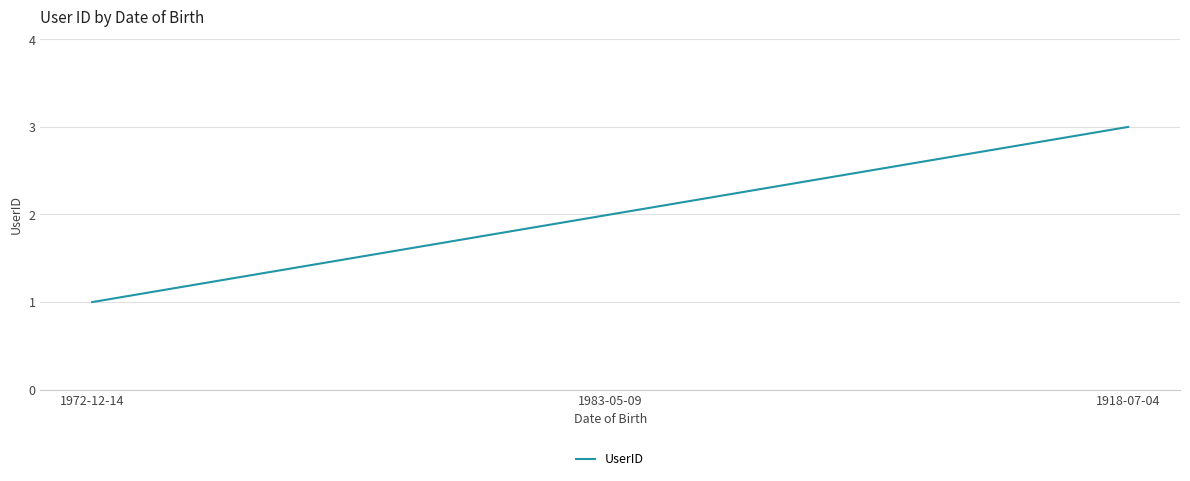

What is the greatest value displayed?

3